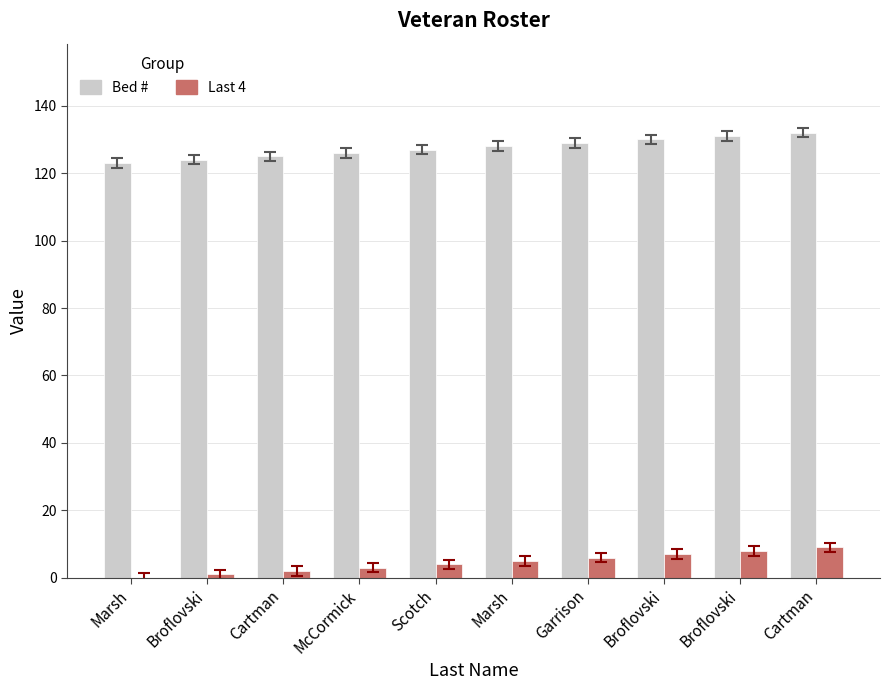

Is the value of Bed # at McCormick greater than the value of Last 4 at McCormick?

Yes